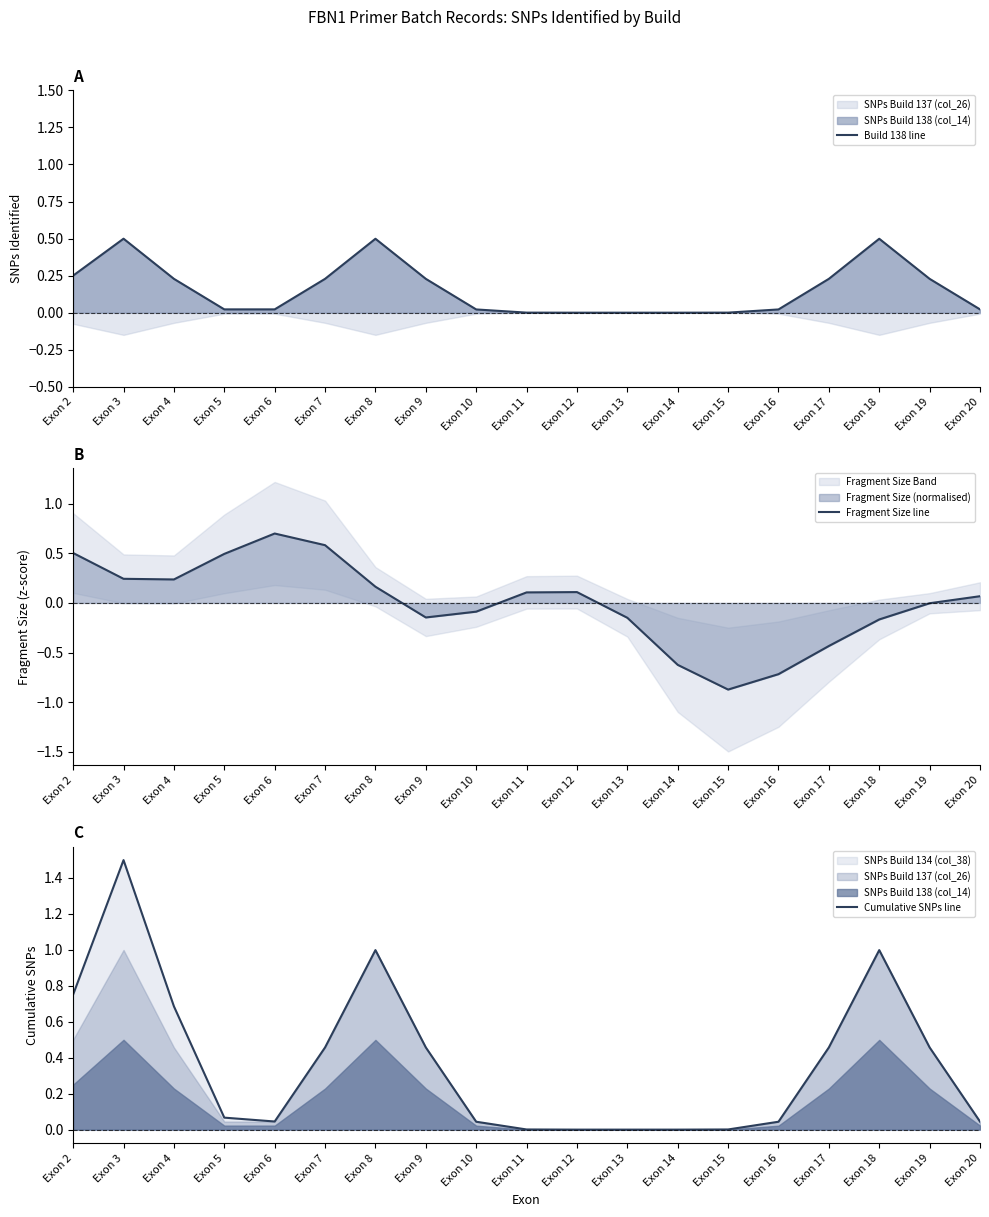

Reading right to left, extract all data points from this chart.

Build 138 line: 0.0	0.2	0.5	0.2	0.0	0.0	0.0	0.0	0.0	0.0	0.0	0.2	0.5	0.2	0.0	0.0	0.2	0.5	0.3
Fragment Size line: 0.1	-0.0	-0.2	-0.4	-0.7	-0.9	-0.6	-0.1	0.1	0.1	-0.1	-0.1	0.2	0.6	0.7	0.5	0.2	0.2	0.5
Cumulative SNPs line: 0.0	0.5	1.0	0.5	0.0	0.0	0.0	0.0	0.0	0.0	0.0	0.5	1.0	0.5	0.0	0.1	0.7	1.5	0.8